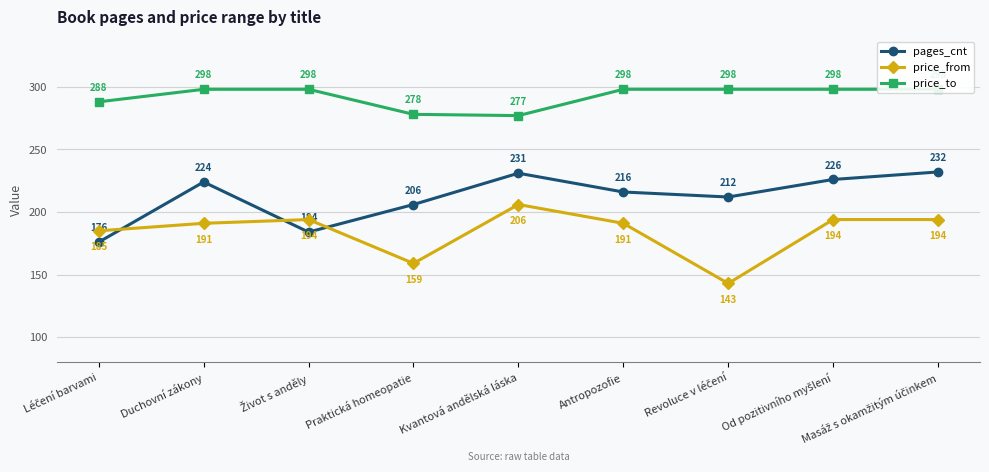

Rank the series by their average value, from highest to lowest.

price_to, pages_cnt, price_from